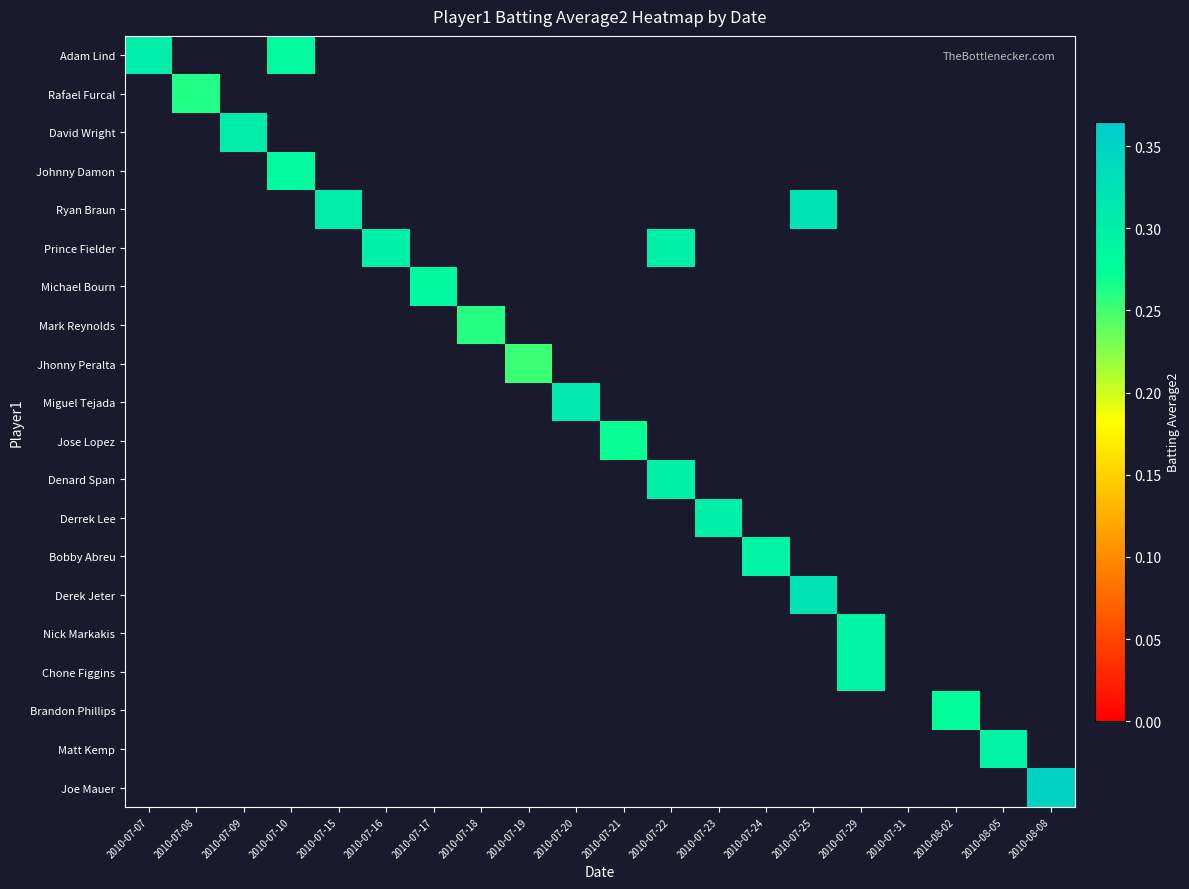

Reading left to right, transcribe all the data shown in this chart.

Adam Lind: 2010-07-07=0.3	2010-07-08=0.0	2010-07-09=0.0	2010-07-10=0.3	2010-07-15=0.0	2010-07-16=0.0	2010-07-17=0.0	2010-07-18=0.0	2010-07-19=0.0	2010-07-20=0.0	2010-07-21=0.0	2010-07-22=0.0	2010-07-23=0.0	2010-07-24=0.0	2010-07-25=0.0	2010-07-29=0.0	2010-07-31=0.0	2010-08-02=0.0	2010-08-05=0.0	2010-08-08=0.0
Rafael Furcal: 2010-07-07=0.0	2010-07-08=0.3	2010-07-09=0.0	2010-07-10=0.0	2010-07-15=0.0	2010-07-16=0.0	2010-07-17=0.0	2010-07-18=0.0	2010-07-19=0.0	2010-07-20=0.0	2010-07-21=0.0	2010-07-22=0.0	2010-07-23=0.0	2010-07-24=0.0	2010-07-25=0.0	2010-07-29=0.0	2010-07-31=0.0	2010-08-02=0.0	2010-08-05=0.0	2010-08-08=0.0
David Wright: 2010-07-07=0.0	2010-07-08=0.0	2010-07-09=0.3	2010-07-10=0.0	2010-07-15=0.0	2010-07-16=0.0	2010-07-17=0.0	2010-07-18=0.0	2010-07-19=0.0	2010-07-20=0.0	2010-07-21=0.0	2010-07-22=0.0	2010-07-23=0.0	2010-07-24=0.0	2010-07-25=0.0	2010-07-29=0.0	2010-07-31=0.0	2010-08-02=0.0	2010-08-05=0.0	2010-08-08=0.0
Johnny Damon: 2010-07-07=0.0	2010-07-08=0.0	2010-07-09=0.0	2010-07-10=0.3	2010-07-15=0.0	2010-07-16=0.0	2010-07-17=0.0	2010-07-18=0.0	2010-07-19=0.0	2010-07-20=0.0	2010-07-21=0.0	2010-07-22=0.0	2010-07-23=0.0	2010-07-24=0.0	2010-07-25=0.0	2010-07-29=0.0	2010-07-31=0.0	2010-08-02=0.0	2010-08-05=0.0	2010-08-08=0.0
Ryan Braun: 2010-07-07=0.0	2010-07-08=0.0	2010-07-09=0.0	2010-07-10=0.0	2010-07-15=0.3	2010-07-16=0.0	2010-07-17=0.0	2010-07-18=0.0	2010-07-19=0.0	2010-07-20=0.0	2010-07-21=0.0	2010-07-22=0.0	2010-07-23=0.0	2010-07-24=0.0	2010-07-25=0.3	2010-07-29=0.0	2010-07-31=0.0	2010-08-02=0.0	2010-08-05=0.0	2010-08-08=0.0
Prince Fielder: 2010-07-07=0.0	2010-07-08=0.0	2010-07-09=0.0	2010-07-10=0.0	2010-07-15=0.0	2010-07-16=0.3	2010-07-17=0.0	2010-07-18=0.0	2010-07-19=0.0	2010-07-20=0.0	2010-07-21=0.0	2010-07-22=0.3	2010-07-23=0.0	2010-07-24=0.0	2010-07-25=0.0	2010-07-29=0.0	2010-07-31=0.0	2010-08-02=0.0	2010-08-05=0.0	2010-08-08=0.0
Michael Bourn: 2010-07-07=0.0	2010-07-08=0.0	2010-07-09=0.0	2010-07-10=0.0	2010-07-15=0.0	2010-07-16=0.0	2010-07-17=0.3	2010-07-18=0.0	2010-07-19=0.0	2010-07-20=0.0	2010-07-21=0.0	2010-07-22=0.0	2010-07-23=0.0	2010-07-24=0.0	2010-07-25=0.0	2010-07-29=0.0	2010-07-31=0.0	2010-08-02=0.0	2010-08-05=0.0	2010-08-08=0.0
Mark Reynolds: 2010-07-07=0.0	2010-07-08=0.0	2010-07-09=0.0	2010-07-10=0.0	2010-07-15=0.0	2010-07-16=0.0	2010-07-17=0.0	2010-07-18=0.3	2010-07-19=0.0	2010-07-20=0.0	2010-07-21=0.0	2010-07-22=0.0	2010-07-23=0.0	2010-07-24=0.0	2010-07-25=0.0	2010-07-29=0.0	2010-07-31=0.0	2010-08-02=0.0	2010-08-05=0.0	2010-08-08=0.0
Jhonny Peralta: 2010-07-07=0.0	2010-07-08=0.0	2010-07-09=0.0	2010-07-10=0.0	2010-07-15=0.0	2010-07-16=0.0	2010-07-17=0.0	2010-07-18=0.0	2010-07-19=0.3	2010-07-20=0.0	2010-07-21=0.0	2010-07-22=0.0	2010-07-23=0.0	2010-07-24=0.0	2010-07-25=0.0	2010-07-29=0.0	2010-07-31=0.0	2010-08-02=0.0	2010-08-05=0.0	2010-08-08=0.0
Miguel Tejada: 2010-07-07=0.0	2010-07-08=0.0	2010-07-09=0.0	2010-07-10=0.0	2010-07-15=0.0	2010-07-16=0.0	2010-07-17=0.0	2010-07-18=0.0	2010-07-19=0.0	2010-07-20=0.3	2010-07-21=0.0	2010-07-22=0.0	2010-07-23=0.0	2010-07-24=0.0	2010-07-25=0.0	2010-07-29=0.0	2010-07-31=0.0	2010-08-02=0.0	2010-08-05=0.0	2010-08-08=0.0
Jose Lopez: 2010-07-07=0.0	2010-07-08=0.0	2010-07-09=0.0	2010-07-10=0.0	2010-07-15=0.0	2010-07-16=0.0	2010-07-17=0.0	2010-07-18=0.0	2010-07-19=0.0	2010-07-20=0.0	2010-07-21=0.3	2010-07-22=0.0	2010-07-23=0.0	2010-07-24=0.0	2010-07-25=0.0	2010-07-29=0.0	2010-07-31=0.0	2010-08-02=0.0	2010-08-05=0.0	2010-08-08=0.0
Denard Span: 2010-07-07=0.0	2010-07-08=0.0	2010-07-09=0.0	2010-07-10=0.0	2010-07-15=0.0	2010-07-16=0.0	2010-07-17=0.0	2010-07-18=0.0	2010-07-19=0.0	2010-07-20=0.0	2010-07-21=0.0	2010-07-22=0.3	2010-07-23=0.0	2010-07-24=0.0	2010-07-25=0.0	2010-07-29=0.0	2010-07-31=0.0	2010-08-02=0.0	2010-08-05=0.0	2010-08-08=0.0
Derrek Lee: 2010-07-07=0.0	2010-07-08=0.0	2010-07-09=0.0	2010-07-10=0.0	2010-07-15=0.0	2010-07-16=0.0	2010-07-17=0.0	2010-07-18=0.0	2010-07-19=0.0	2010-07-20=0.0	2010-07-21=0.0	2010-07-22=0.0	2010-07-23=0.3	2010-07-24=0.0	2010-07-25=0.0	2010-07-29=0.0	2010-07-31=0.0	2010-08-02=0.0	2010-08-05=0.0	2010-08-08=0.0
Bobby Abreu: 2010-07-07=0.0	2010-07-08=0.0	2010-07-09=0.0	2010-07-10=0.0	2010-07-15=0.0	2010-07-16=0.0	2010-07-17=0.0	2010-07-18=0.0	2010-07-19=0.0	2010-07-20=0.0	2010-07-21=0.0	2010-07-22=0.0	2010-07-23=0.0	2010-07-24=0.3	2010-07-25=0.0	2010-07-29=0.0	2010-07-31=0.0	2010-08-02=0.0	2010-08-05=0.0	2010-08-08=0.0
Derek Jeter: 2010-07-07=0.0	2010-07-08=0.0	2010-07-09=0.0	2010-07-10=0.0	2010-07-15=0.0	2010-07-16=0.0	2010-07-17=0.0	2010-07-18=0.0	2010-07-19=0.0	2010-07-20=0.0	2010-07-21=0.0	2010-07-22=0.0	2010-07-23=0.0	2010-07-24=0.0	2010-07-25=0.3	2010-07-29=0.0	2010-07-31=0.0	2010-08-02=0.0	2010-08-05=0.0	2010-08-08=0.0
Nick Markakis: 2010-07-07=0.0	2010-07-08=0.0	2010-07-09=0.0	2010-07-10=0.0	2010-07-15=0.0	2010-07-16=0.0	2010-07-17=0.0	2010-07-18=0.0	2010-07-19=0.0	2010-07-20=0.0	2010-07-21=0.0	2010-07-22=0.0	2010-07-23=0.0	2010-07-24=0.0	2010-07-25=0.0	2010-07-29=0.3	2010-07-31=0.0	2010-08-02=0.0	2010-08-05=0.0	2010-08-08=0.0
Chone Figgins: 2010-07-07=0.0	2010-07-08=0.0	2010-07-09=0.0	2010-07-10=0.0	2010-07-15=0.0	2010-07-16=0.0	2010-07-17=0.0	2010-07-18=0.0	2010-07-19=0.0	2010-07-20=0.0	2010-07-21=0.0	2010-07-22=0.0	2010-07-23=0.0	2010-07-24=0.0	2010-07-25=0.0	2010-07-29=0.3	2010-07-31=0.0	2010-08-02=0.0	2010-08-05=0.0	2010-08-08=0.0
Brandon Phillips: 2010-07-07=0.0	2010-07-08=0.0	2010-07-09=0.0	2010-07-10=0.0	2010-07-15=0.0	2010-07-16=0.0	2010-07-17=0.0	2010-07-18=0.0	2010-07-19=0.0	2010-07-20=0.0	2010-07-21=0.0	2010-07-22=0.0	2010-07-23=0.0	2010-07-24=0.0	2010-07-25=0.0	2010-07-29=0.0	2010-07-31=0.0	2010-08-02=0.3	2010-08-05=0.0	2010-08-08=0.0
Matt Kemp: 2010-07-07=0.0	2010-07-08=0.0	2010-07-09=0.0	2010-07-10=0.0	2010-07-15=0.0	2010-07-16=0.0	2010-07-17=0.0	2010-07-18=0.0	2010-07-19=0.0	2010-07-20=0.0	2010-07-21=0.0	2010-07-22=0.0	2010-07-23=0.0	2010-07-24=0.0	2010-07-25=0.0	2010-07-29=0.0	2010-07-31=0.0	2010-08-02=0.0	2010-08-05=0.3	2010-08-08=0.0
Joe Mauer: 2010-07-07=0.0	2010-07-08=0.0	2010-07-09=0.0	2010-07-10=0.0	2010-07-15=0.0	2010-07-16=0.0	2010-07-17=0.0	2010-07-18=0.0	2010-07-19=0.0	2010-07-20=0.0	2010-07-21=0.0	2010-07-22=0.0	2010-07-23=0.0	2010-07-24=0.0	2010-07-25=0.0	2010-07-29=0.0	2010-07-31=0.0	2010-08-02=0.0	2010-08-05=0.0	2010-08-08=0.4